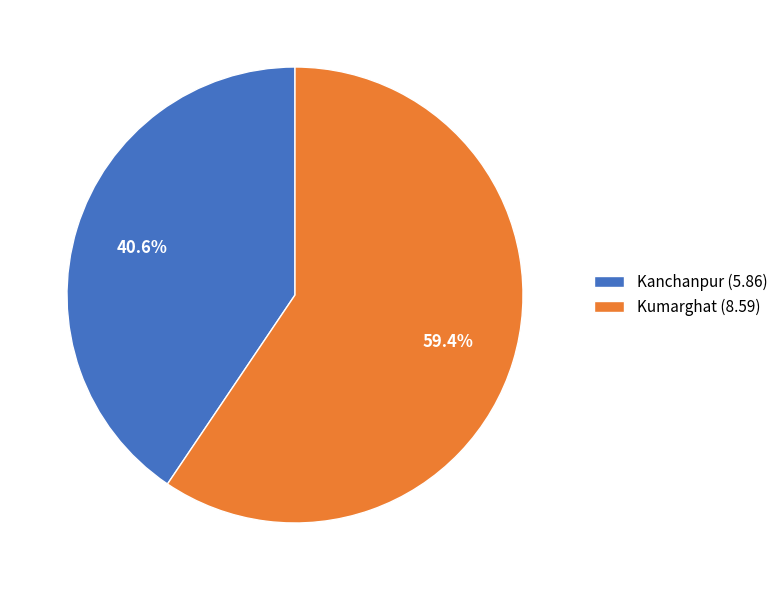

What is the total percentage of Kanchanpur and Kumarghat?

100.0%